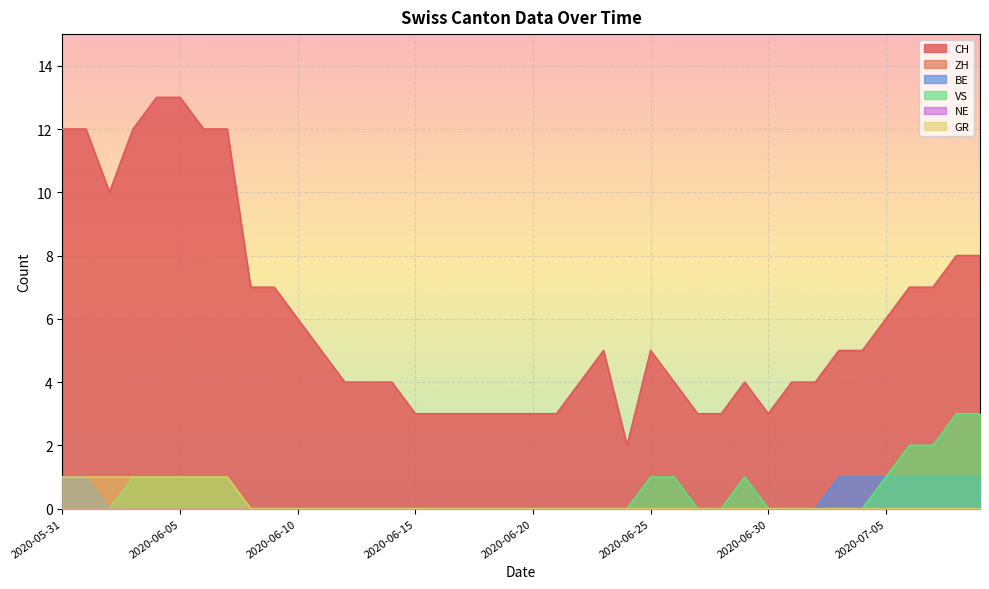

How many lines are shown in the chart?

6